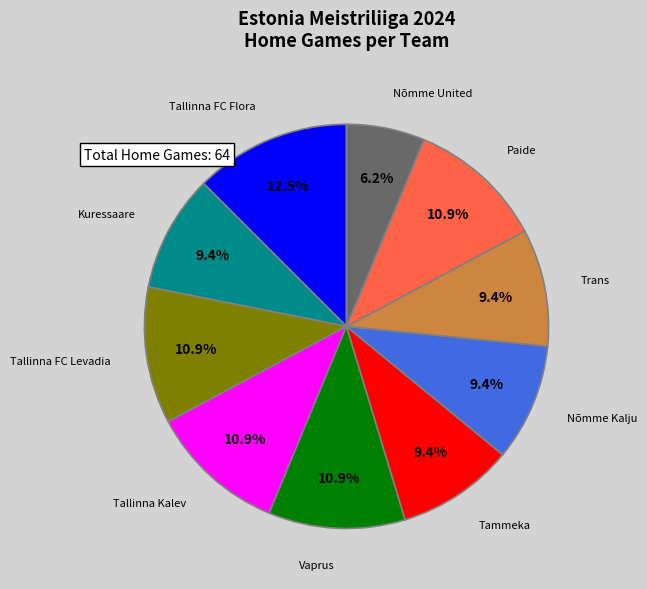

Does any single category account for the majority?

No